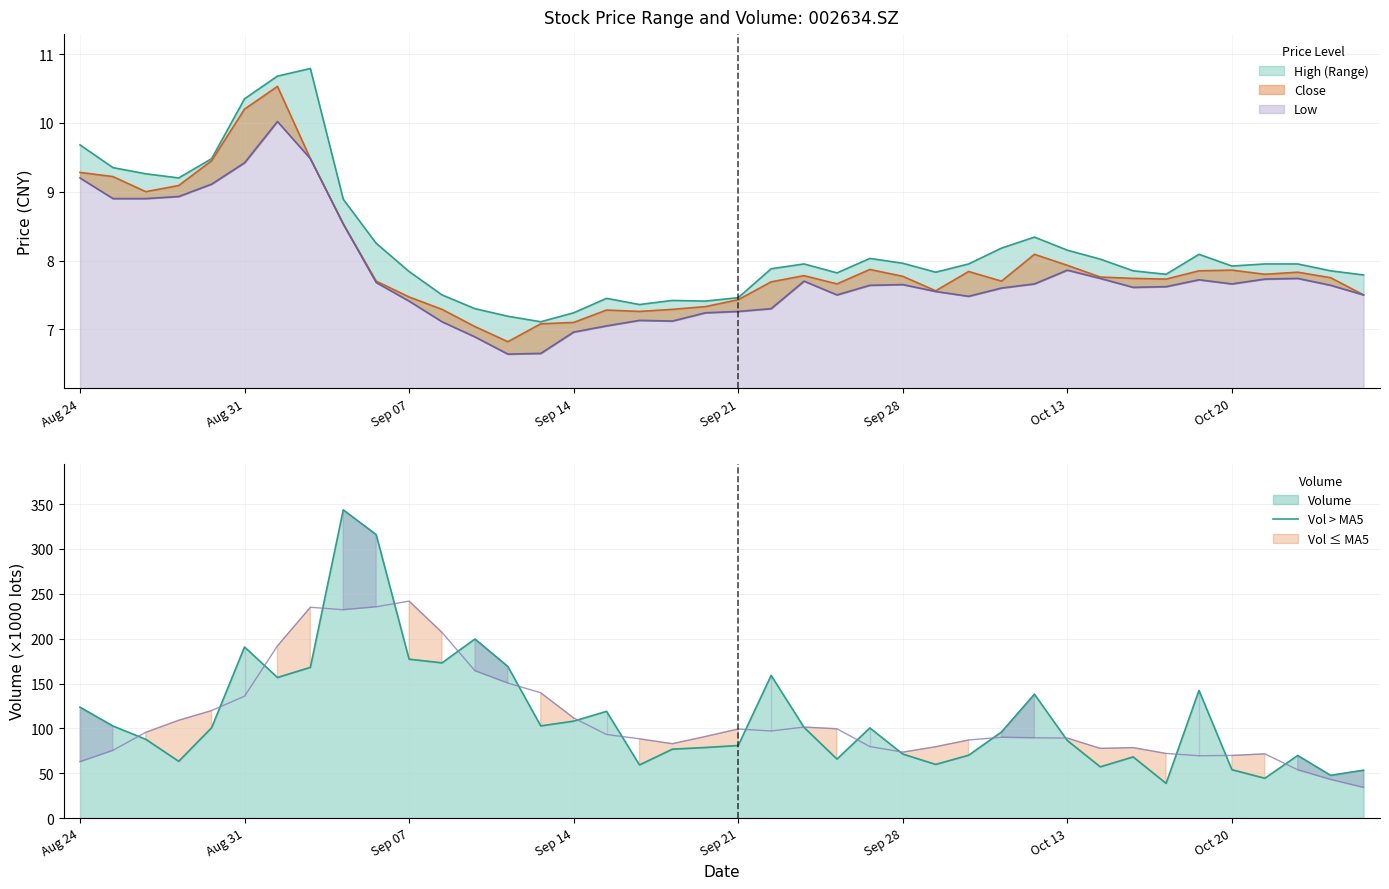

The low series shows 13.9 at 20201014. True or false?

False